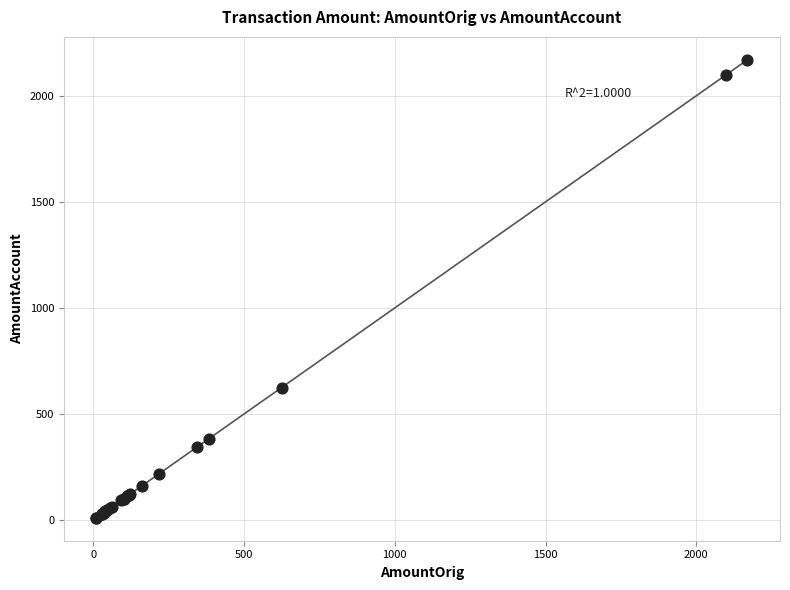

What Y value in the scatter plot is closest to 1090?

624